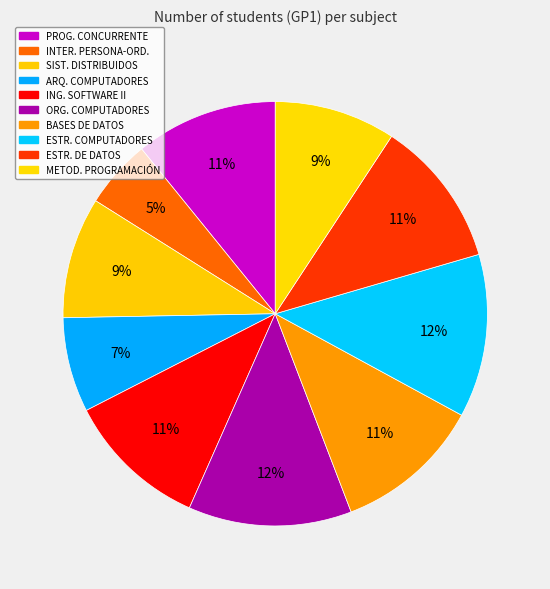

How many segments does this pie chart have?

10